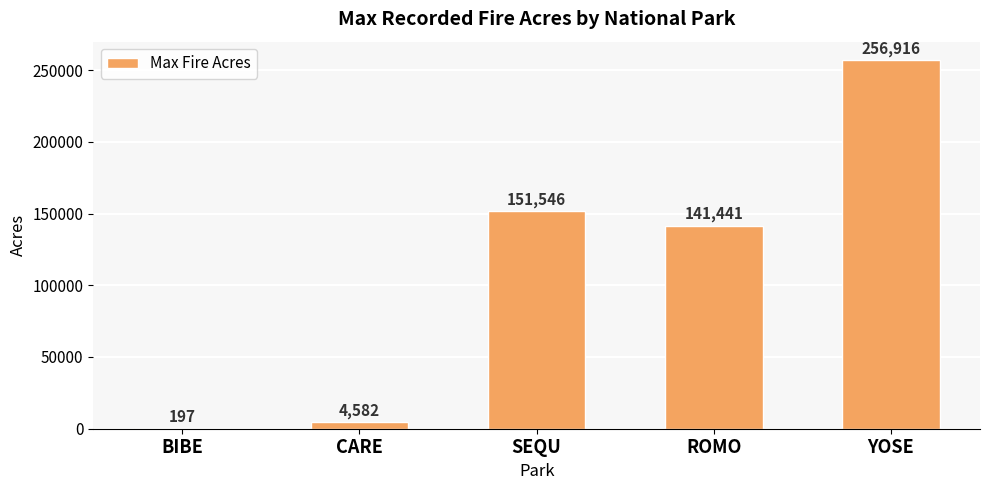

Is it true that the value at ROMO is 141441?

True